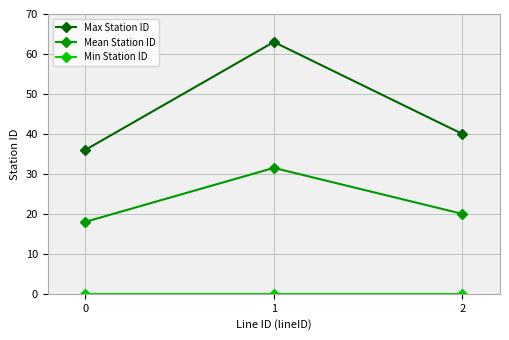

What is the spread (max minus min) of values at 1?

63.0